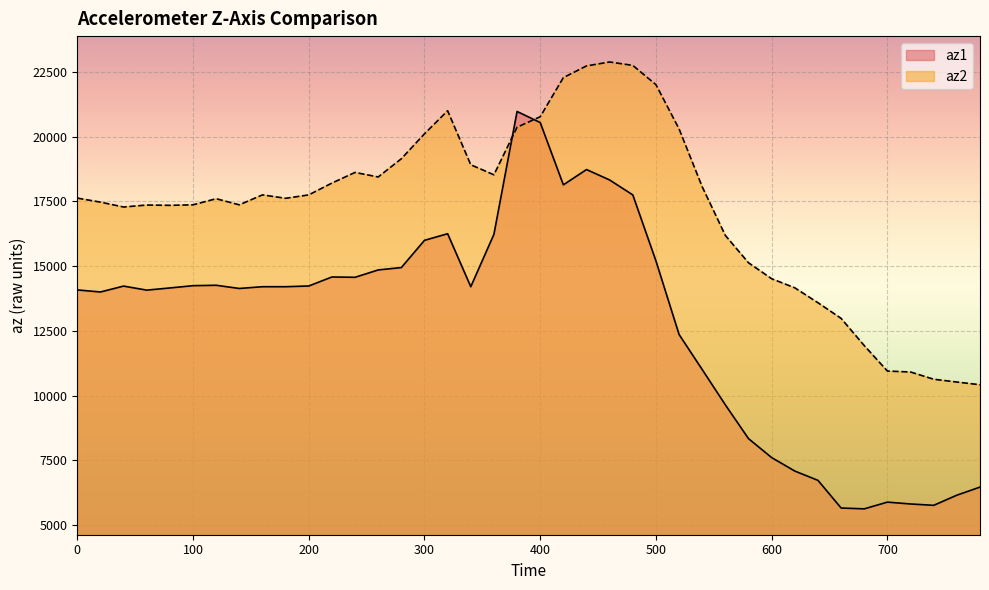

Reading left to right, extract all data points from this chart.

az1: 14080	14000	14228	14072	14156	14244	14260	14136	14204	14204	14232	14580	14568	14852	14944	15996	16252	14204	16228	20976	20548	18140	18732	18328	17752	15200	12356	11000	9636	8332	7600	7080	6720	5652	5620	5880	5808	5756	6148	6460
az2: 17628	17472	17284	17360	17348	17368	17604	17368	17752	17620	17752	18208	18620	18444	19148	20112	21004	18916	18528	20368	20772	22284	22736	22888	22756	22012	20300	18064	16184	15128	14512	14160	13584	12980	11928	10944	10908	10628	10520	10416